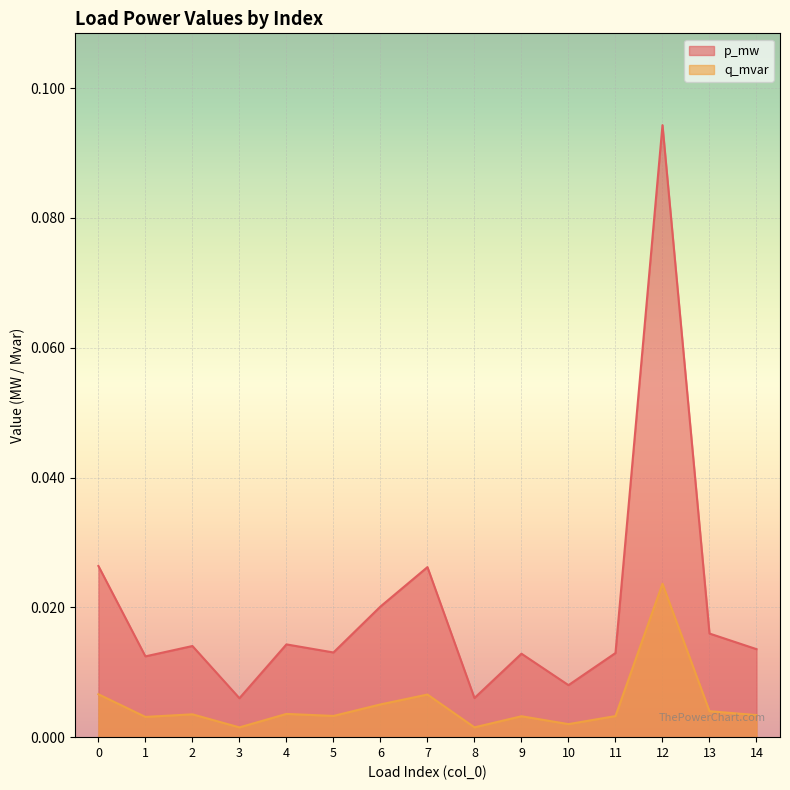

Which series has the largest total across all categories?

p_mw